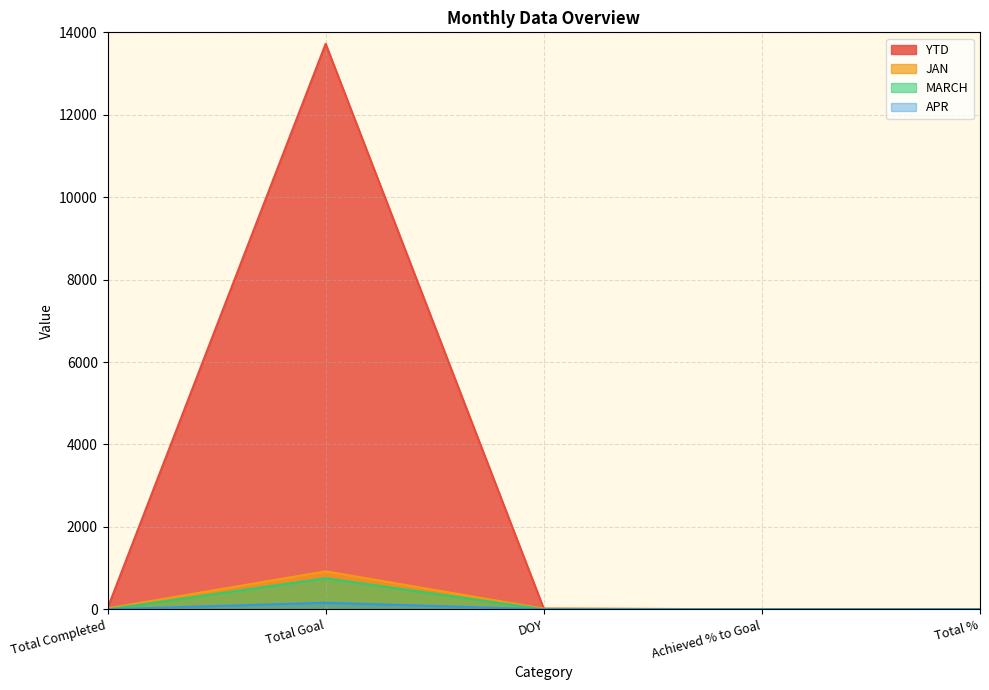

What position from the right is Total Completed?

5